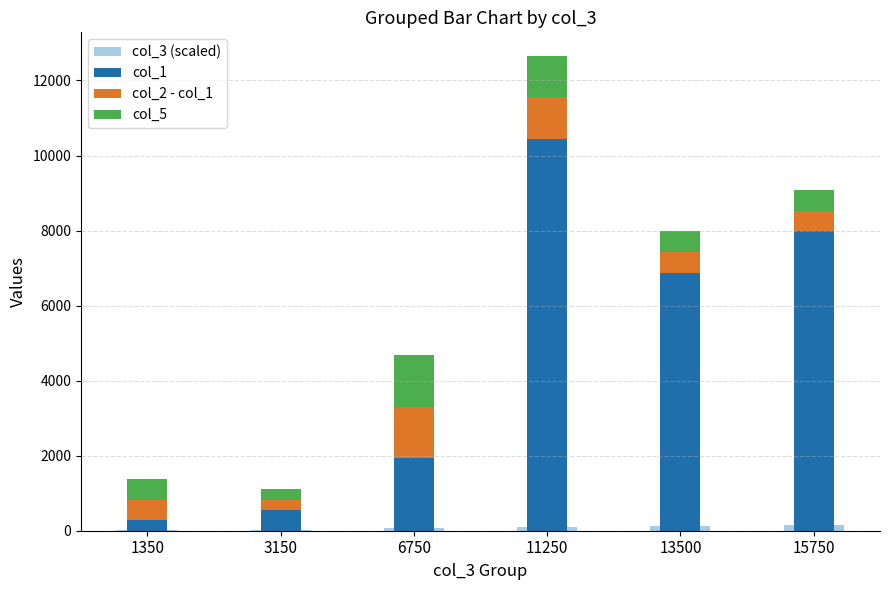

What is the value of the col_1 bar at the 1st from the left?

275.0